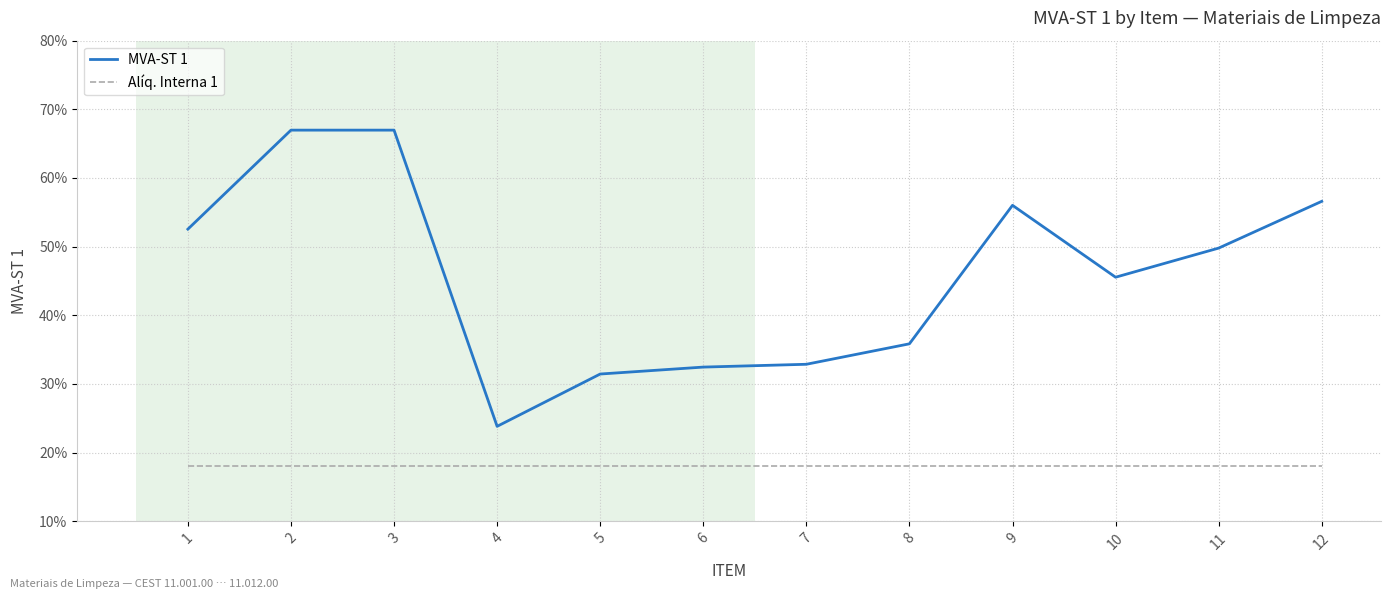

True or false: MVA-ST 1 and Alíq. Interna 1 intersect in this chart.

False